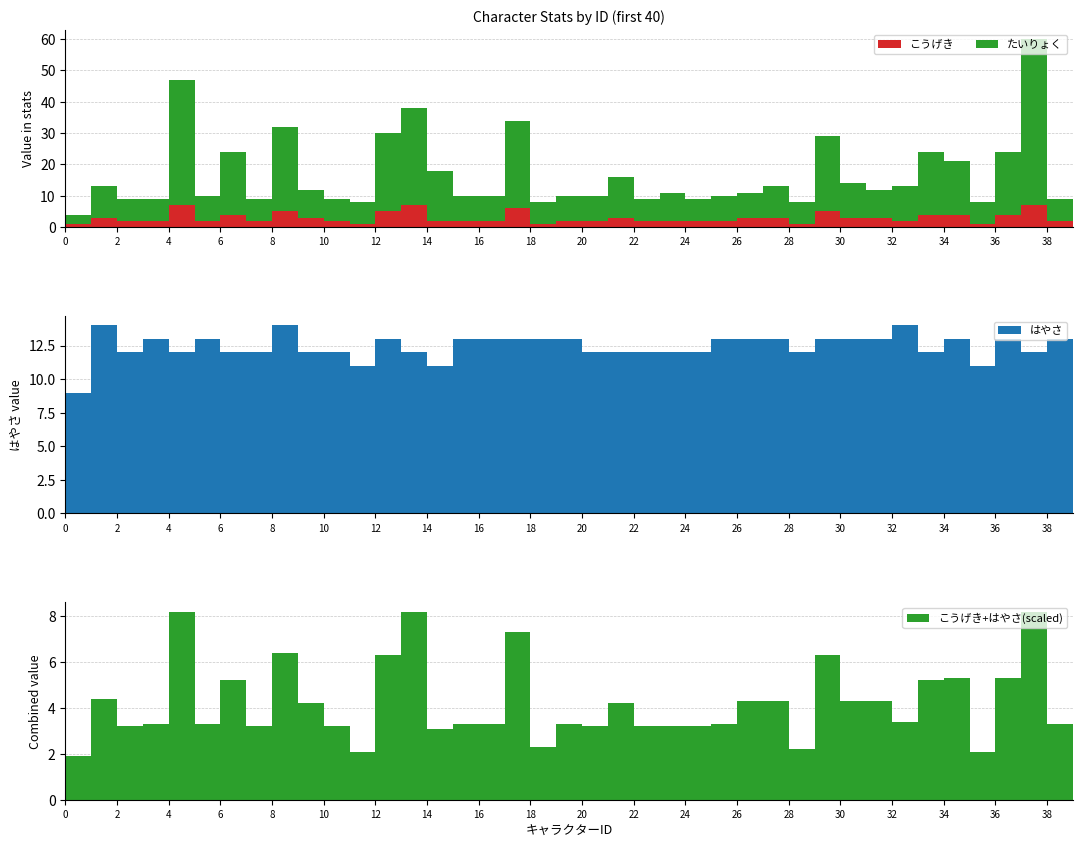

Reading left to right, what are all the values shown in this chart?

たいりょく: 0=3	1=10	2=7	3=7	4=40	5=8	6=20	7=7	8=27	9=9	10=7	11=7	12=25	13=31	14=16	15=8	16=8	17=28	18=7	19=8	20=8	21=13	22=7	23=9	24=7	25=8	26=8	27=10	28=7	29=24	30=11	31=9	32=11	33=20	34=17	35=7	36=20	37=53	38=7	39=9
こうげき: 0=1	1=3	2=2	3=2	4=7	5=2	6=4	7=2	8=5	9=3	10=2	11=1	12=5	13=7	14=2	15=2	16=2	17=6	18=1	19=2	20=2	21=3	22=2	23=2	24=2	25=2	26=3	27=3	28=1	29=5	30=3	31=3	32=2	33=4	34=4	35=1	36=4	37=7	38=2	39=3
はやさ: 0=9	1=14	2=12	3=13	4=12	5=13	6=12	7=12	8=14	9=12	10=12	11=11	12=13	13=12	14=11	15=13	16=13	17=13	18=13	19=13	20=12	21=12	22=12	23=12	24=12	25=13	26=13	27=13	28=12	29=13	30=13	31=13	32=14	33=12	34=13	35=11	36=13	37=12	38=13	39=12